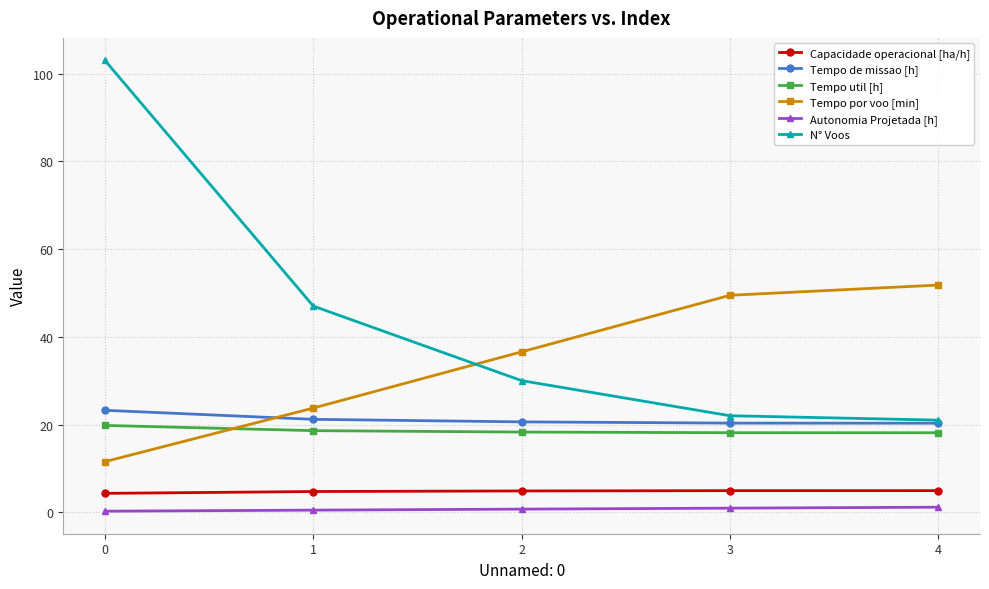

What is the value of the Capacidade operacional [ha/h] point at the 5th from the left?

4.9